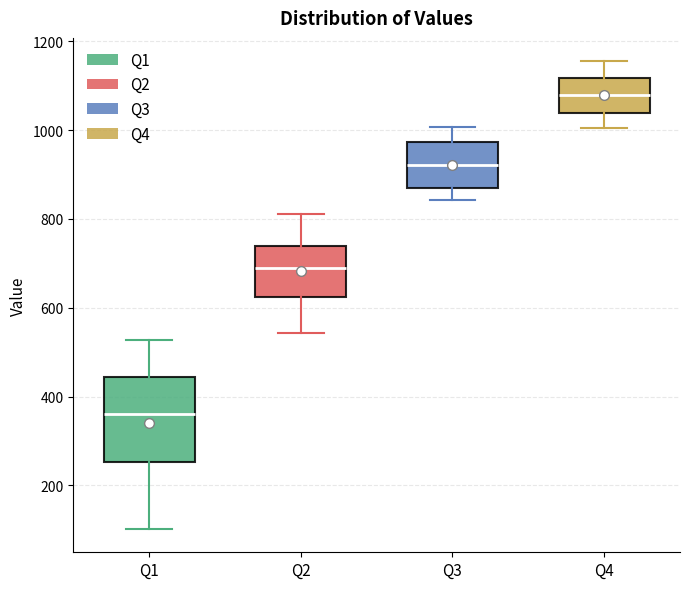

Reading left to right, read every box against the y-axis: the position of its median line, the range the box covers, and the ends of its whiskers. The values are not printed on the chart, so give them approximately, as read against the axis.

Q1: median 360, box 260 to 440, whiskers 100 to 520
Q2: median 680, box 620 to 740, whiskers 540 to 820
Q3: median 920, box 860 to 980, whiskers 840 to 1000
Q4: median 1080, box 1040 to 1120, whiskers 1000 to 1160